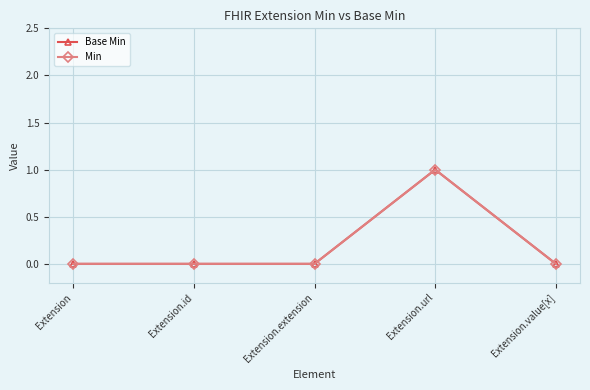

Reading right to left, what are all the values shown in this chart?

Base Min: 0	1	0	0	0
Min: 0	1	0	0	0